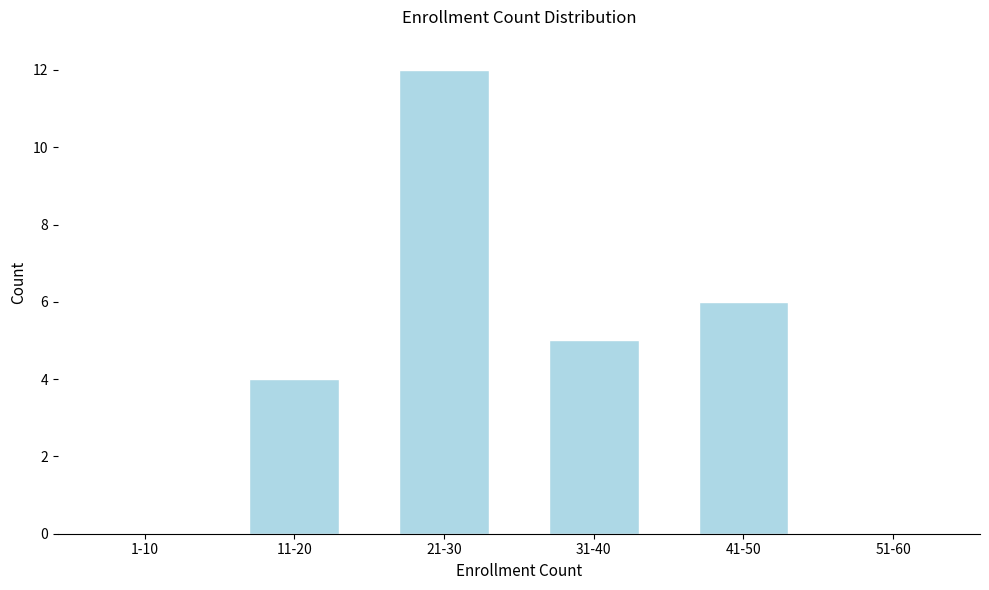

Reading left to right, list all the values displayed in this chart.

1-10=0	11-20=4	21-30=12	31-40=5	41-50=6	51-60=0